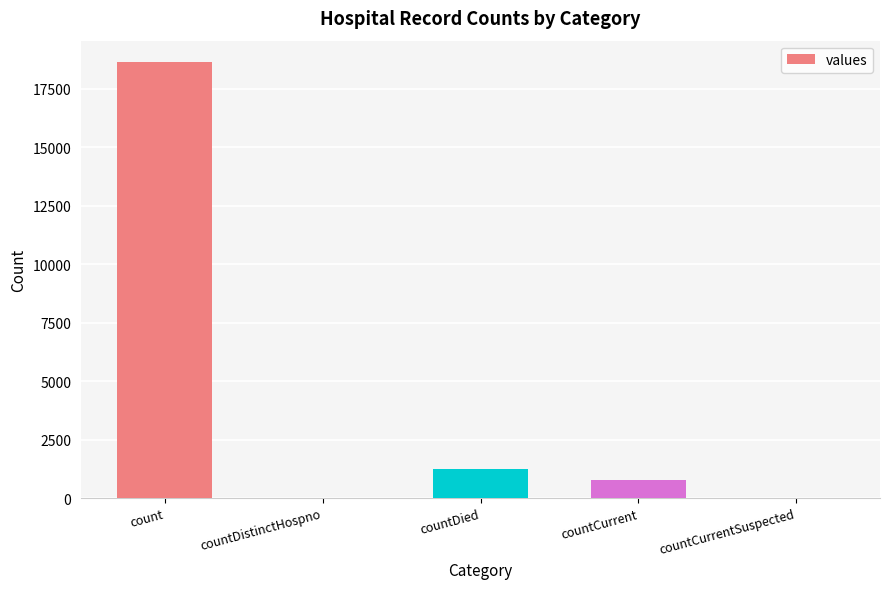

Where does the data first go above 789?

count